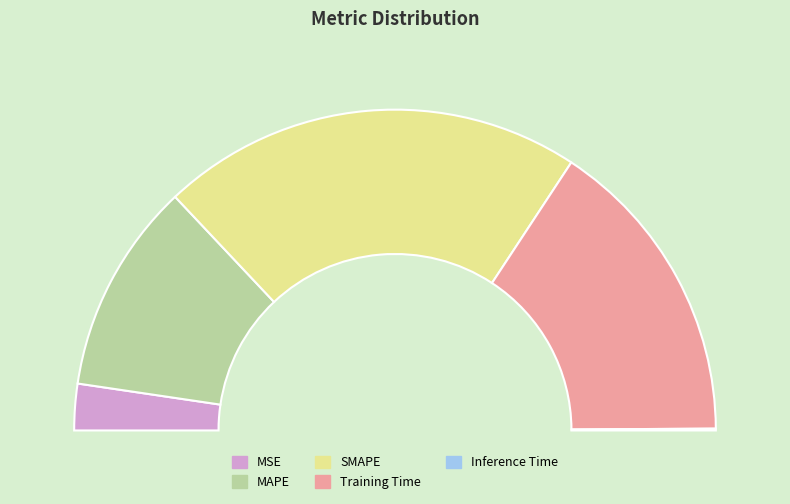

Between MAPE and Inference Time, which is larger?

MAPE